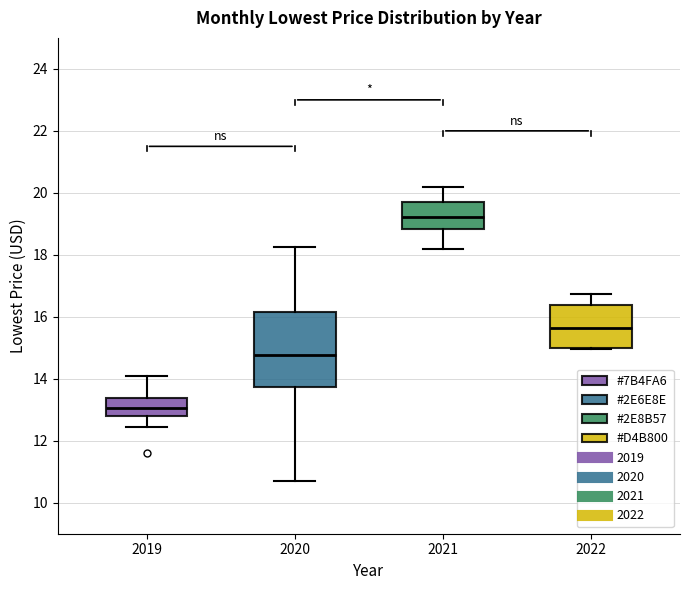

Reading left to right, transcribe this box plot: for each box, give where its median line is, the range the box spans, and where its two whiskers end, as read against the y-axis. The values are not printed on the chart, so give them approximately, as read against the axis.

2019: median 13.0, box 12.8 to 13.4, whiskers 12.4 to 14.2
2020: median 14.8, box 13.8 to 16.2, whiskers 10.8 to 18.2
2021: median 19.2, box 18.8 to 19.8, whiskers 18.2 to 20.2
2022: median 15.6, box 15.0 to 16.4, whiskers 15.0 to 16.8